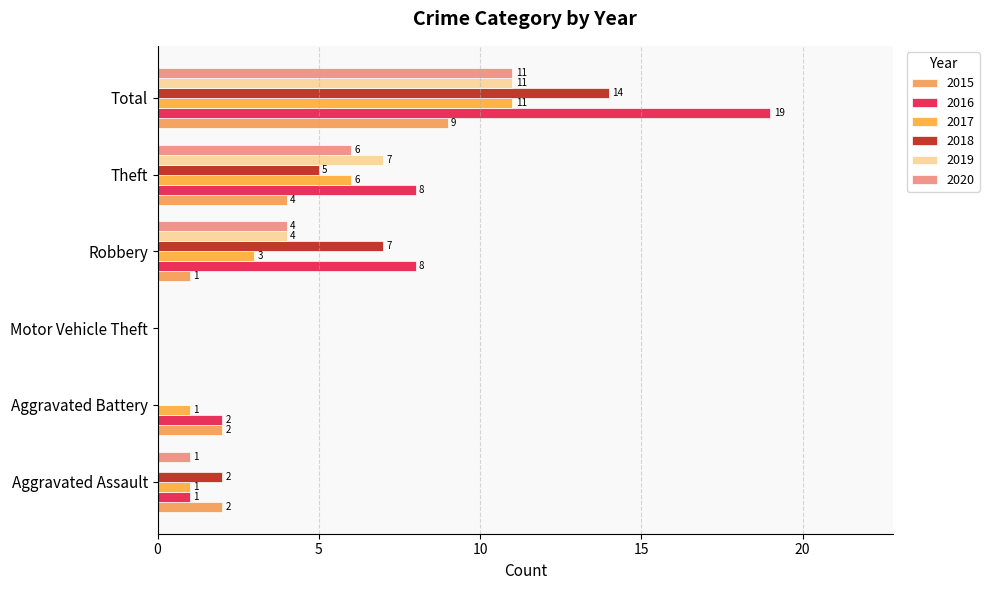

How many categories are shown in the chart?

6